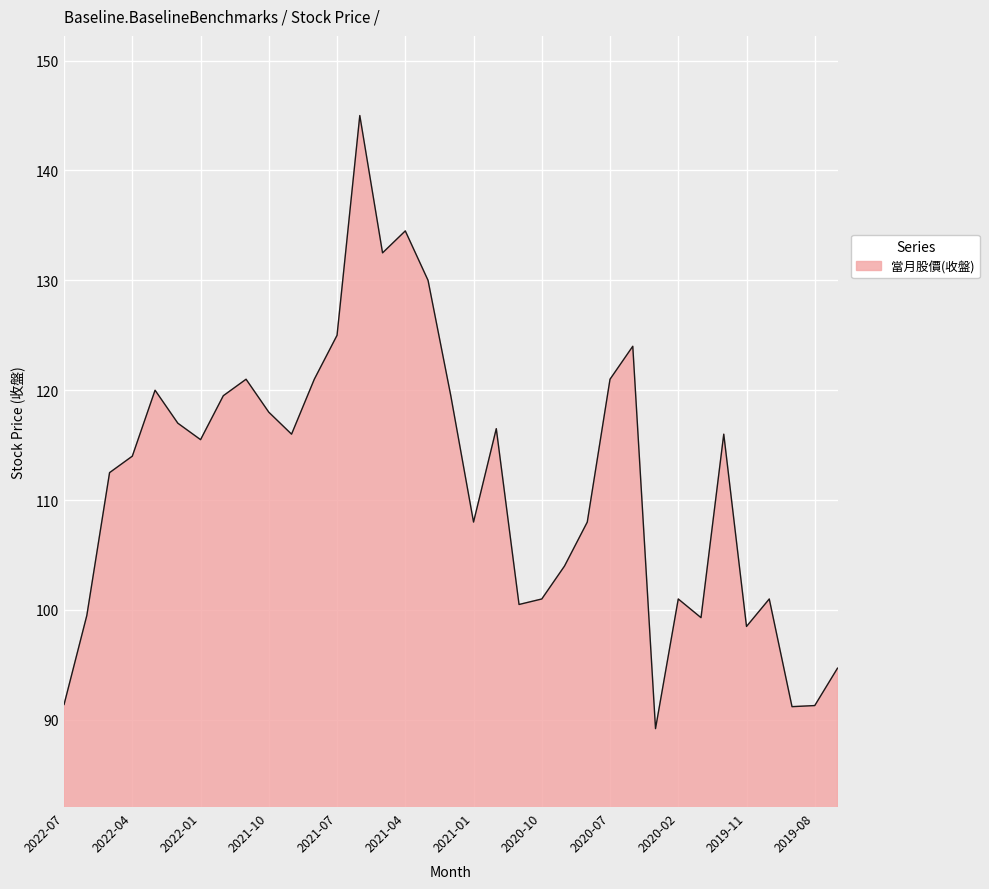

What is the minimum value shown in the chart?

89.2